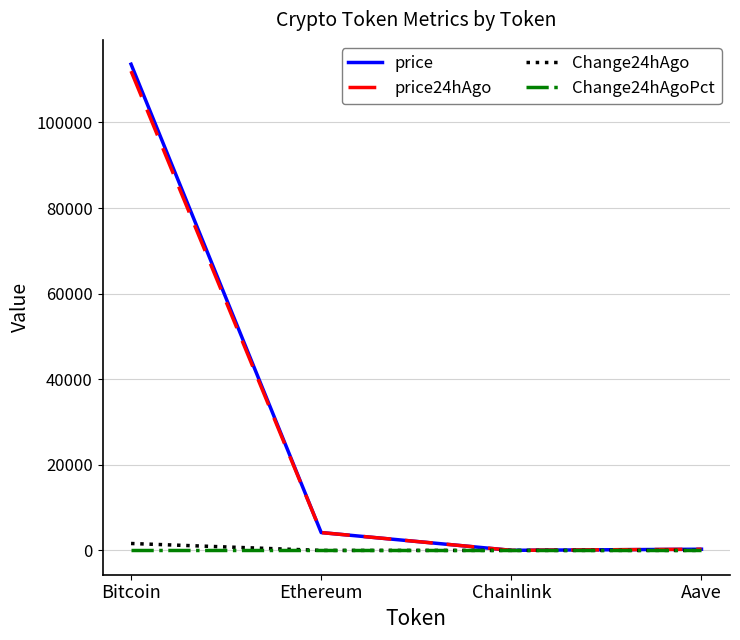

How many lines are shown in the chart?

4